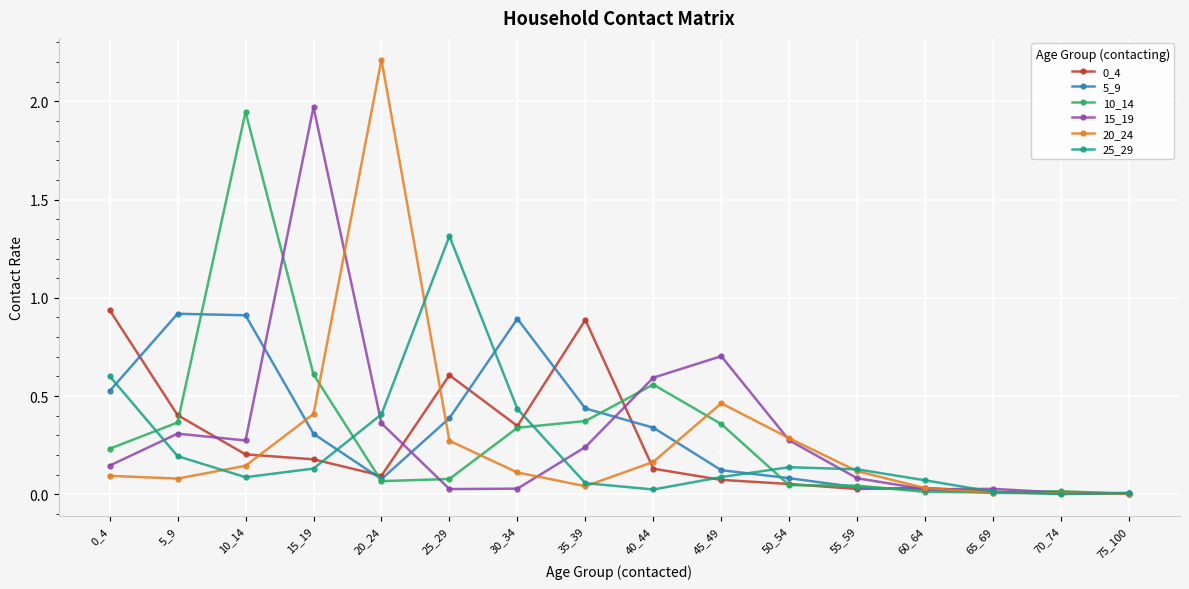

At which category does 10_14 reach its first local peak?

10_14